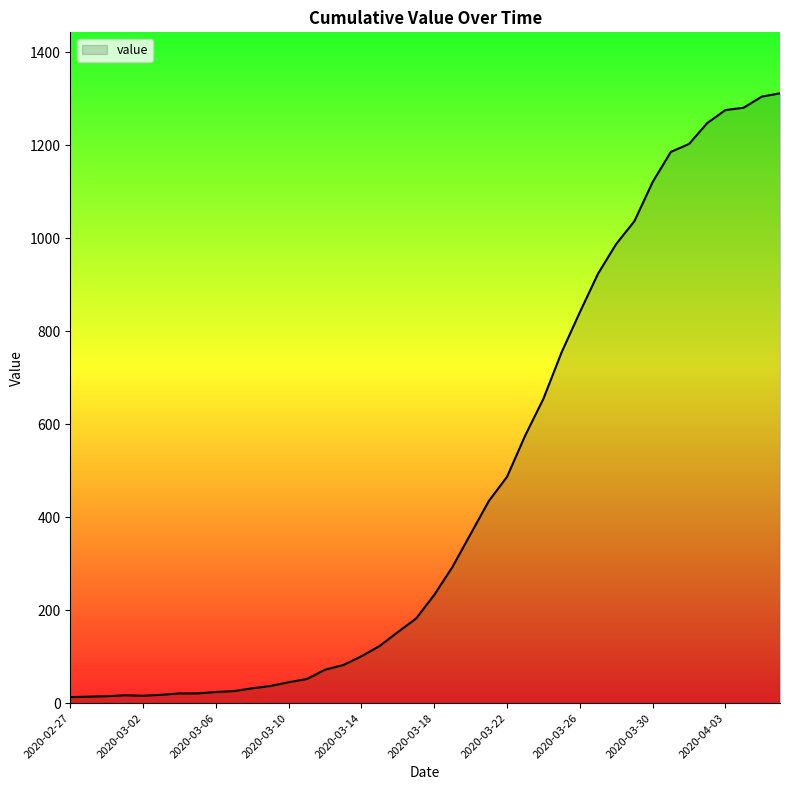

What is the maximum value shown in the chart?

1312